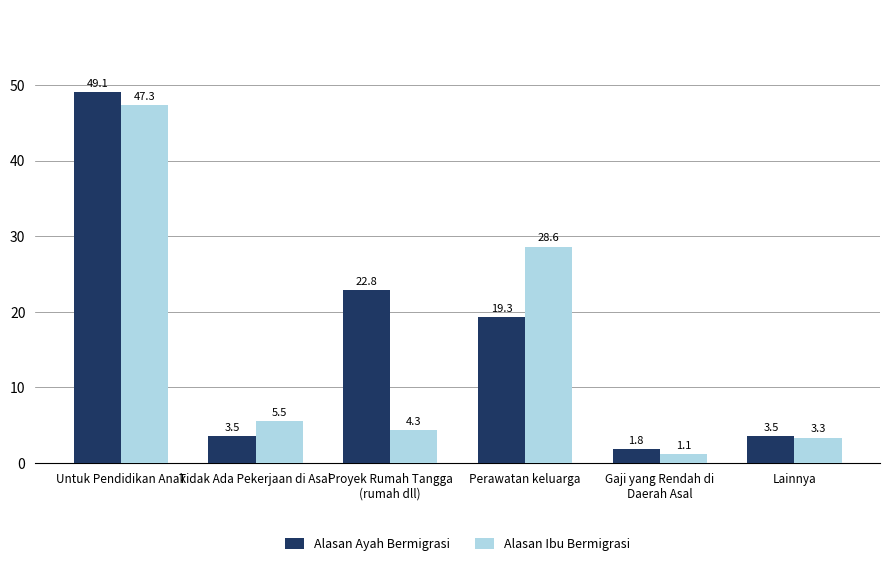

What is the spread (max minus min) of values at Tidak Ada Pekerjaan di Asal?

2.0